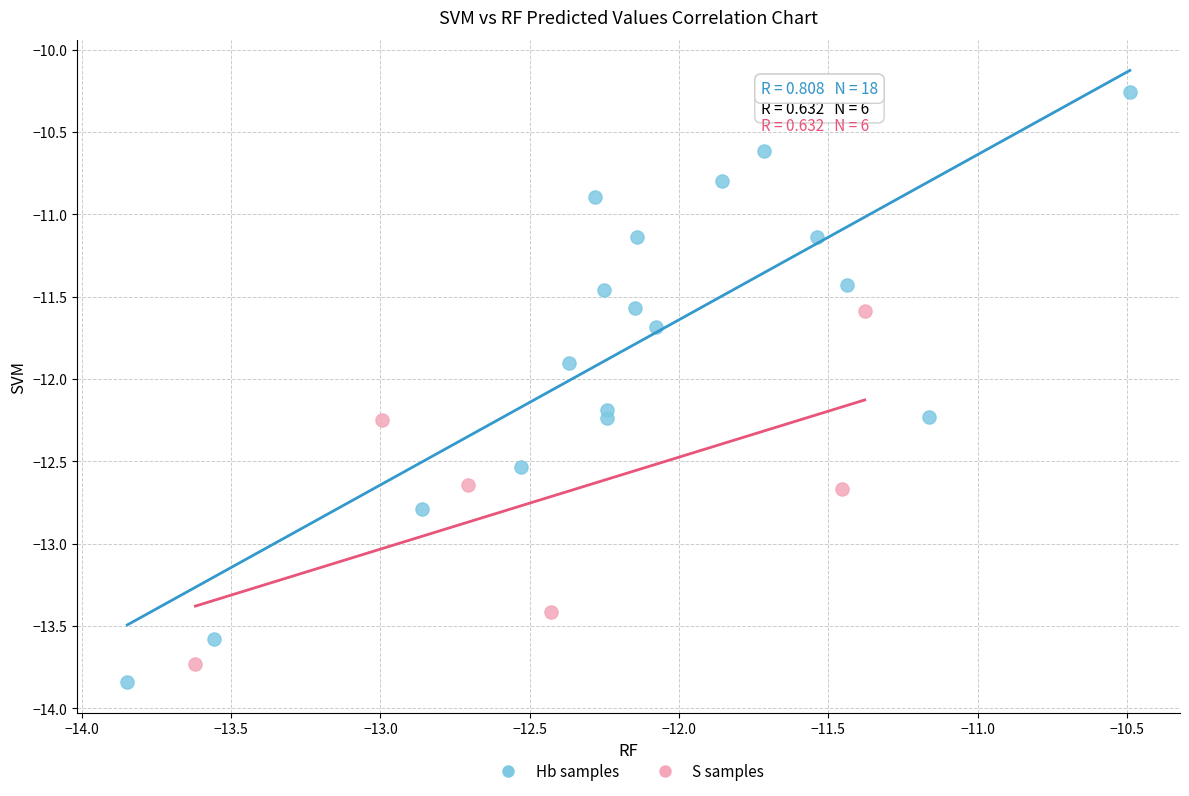

Which series has the largest Y range (max minus min)?

Hb samples